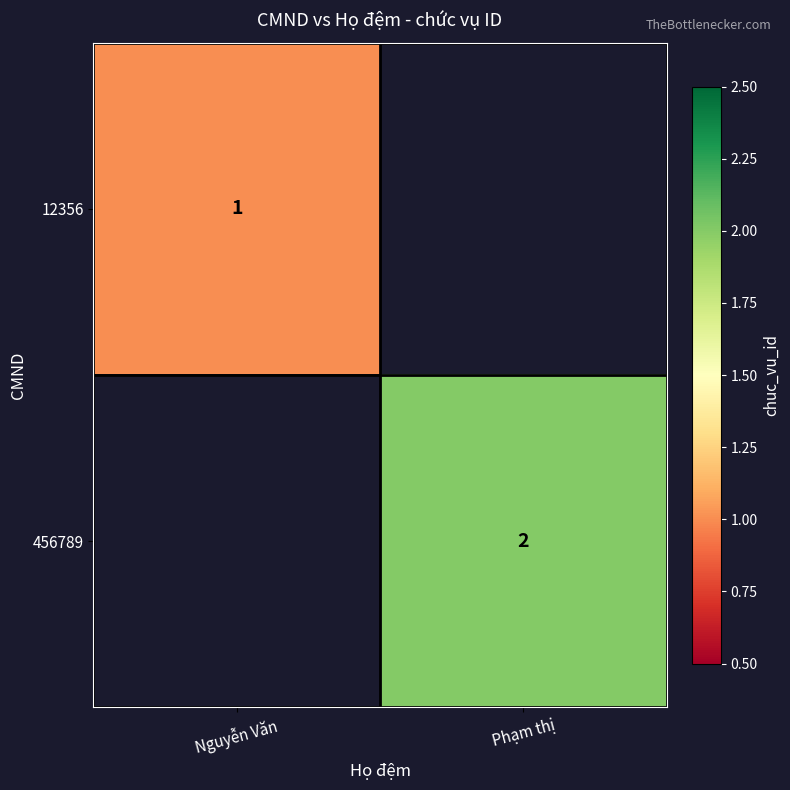

Is it true that 456789 equals 2 at Phạm thị?

True